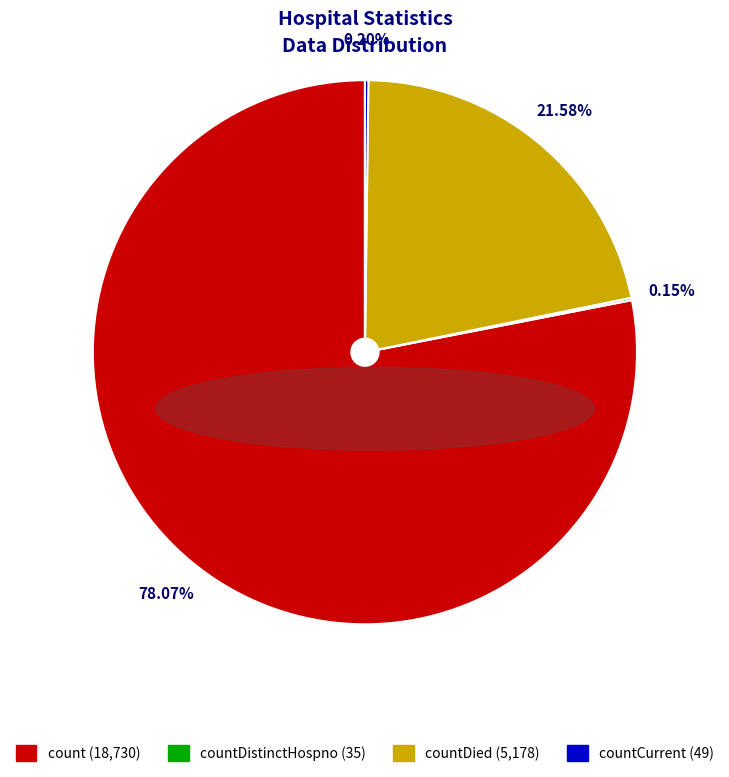

Does any single category account for the majority?

Yes